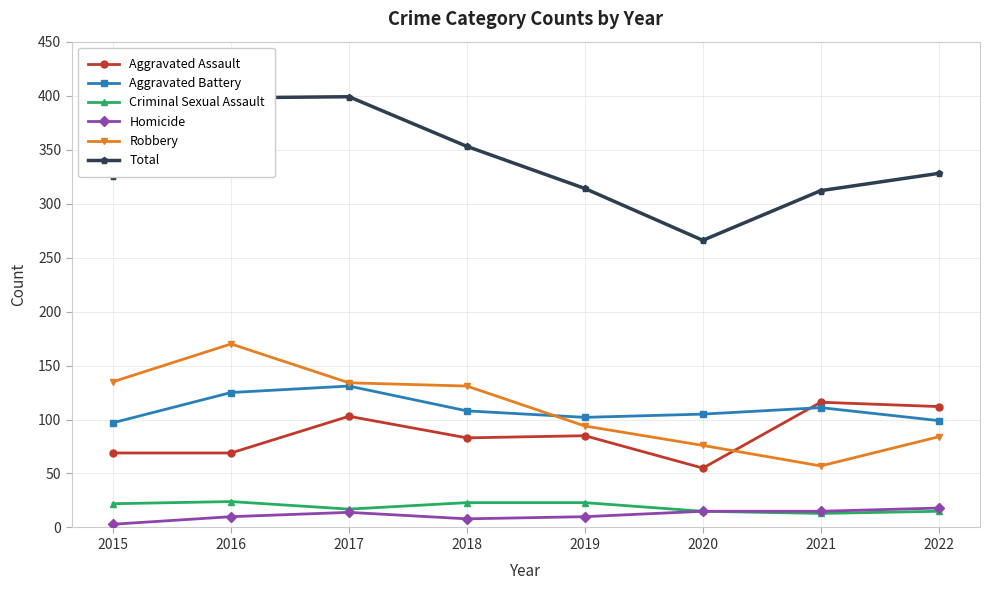

Which series has the largest range (max minus min)?

Total